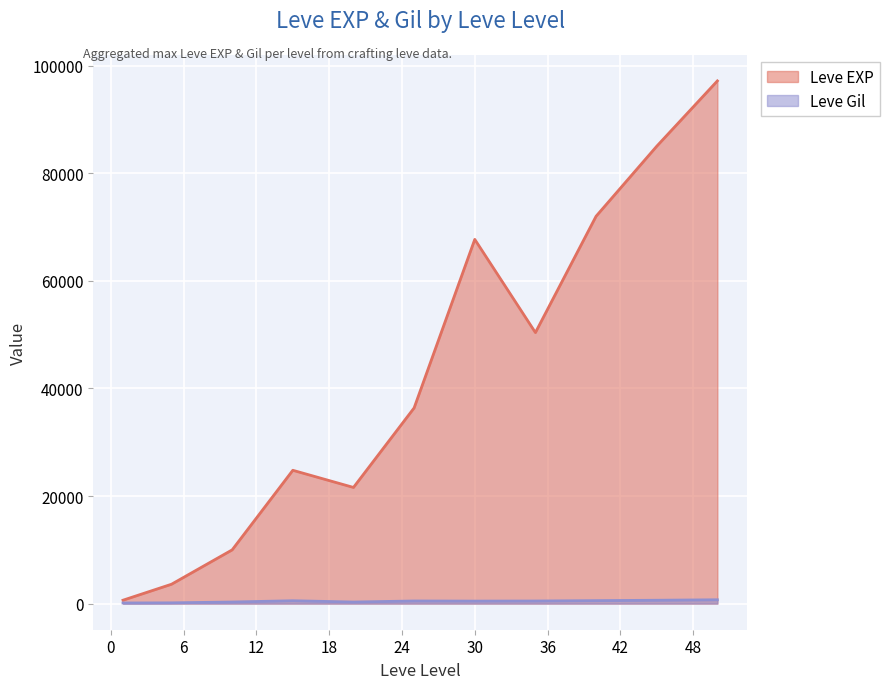

Reading right to left, what are all the values shown in this chart?

Leve EXP: 97200	85050	72030	50400	67730	36390	21600	24790	9990	3600	630
Leve Gil: 710	620	550	480	463	485	290	529	293	139	113